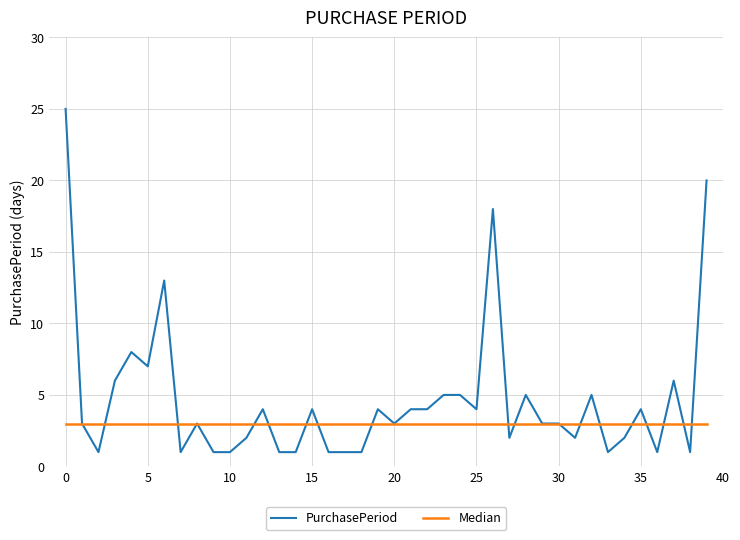

Which series has the widest spread of values?

PurchasePeriod